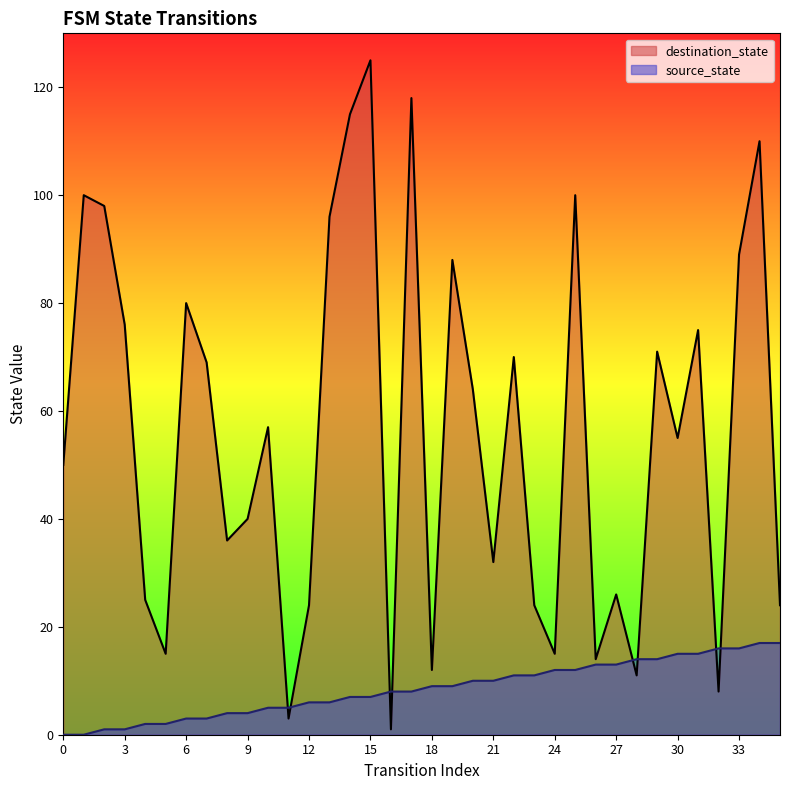

How many data points in source_state are less than 9?

18